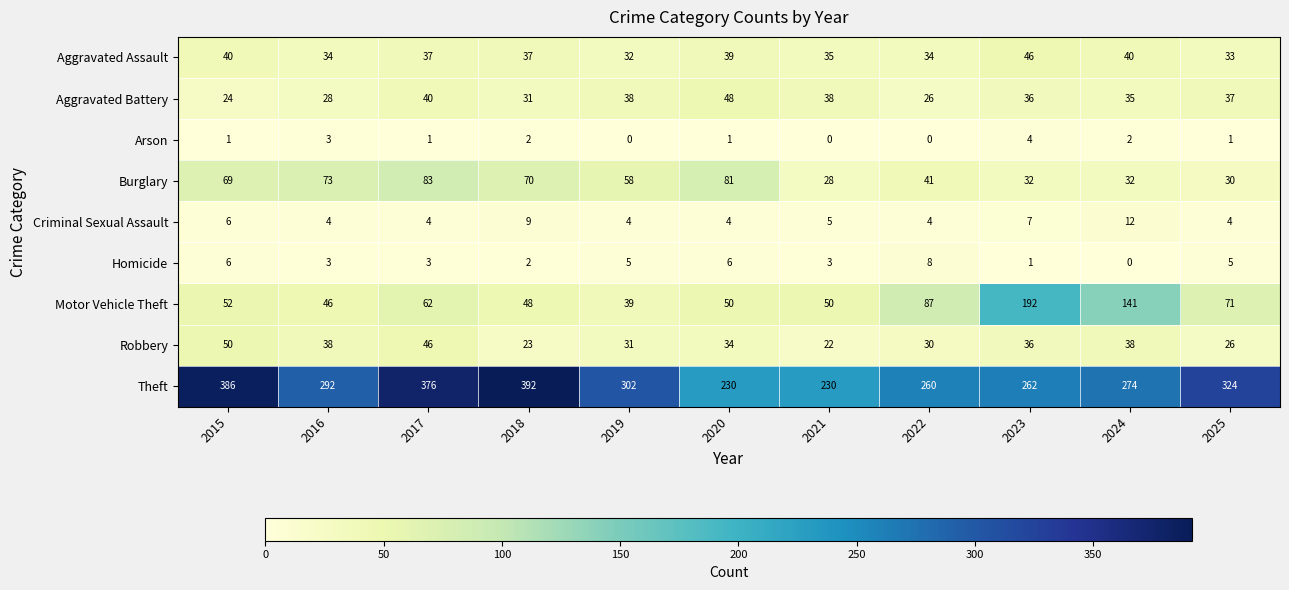

Rank the series at 2022 from lowest to highest value.

Arson, Criminal Sexual Assault, Homicide, Aggravated Battery, Robbery, Aggravated Assault, Burglary, Motor Vehicle Theft, Theft